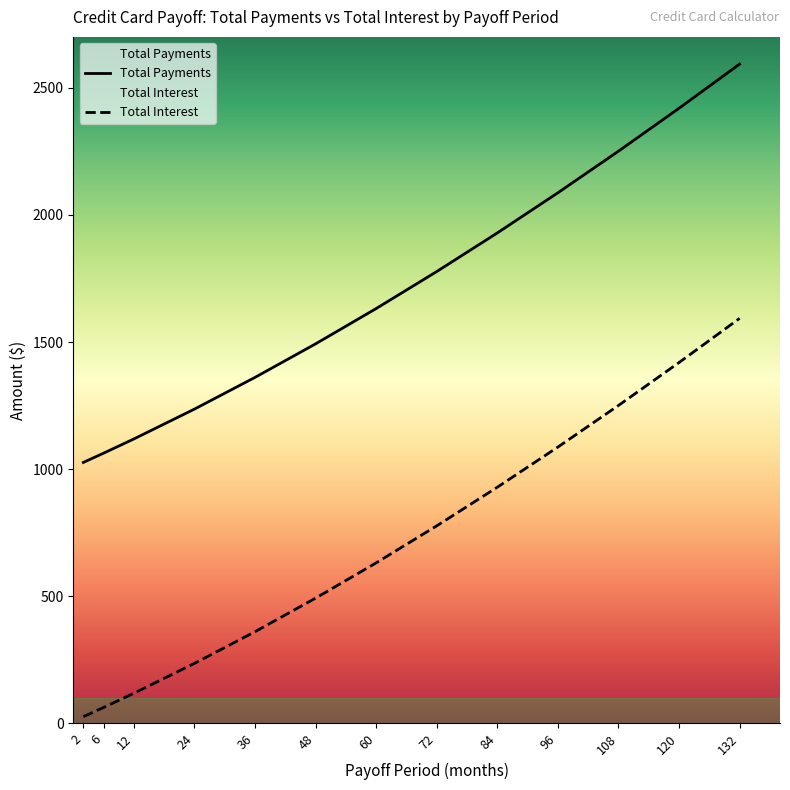

True or false: Total Payments and Total Interest cross at least once.

False